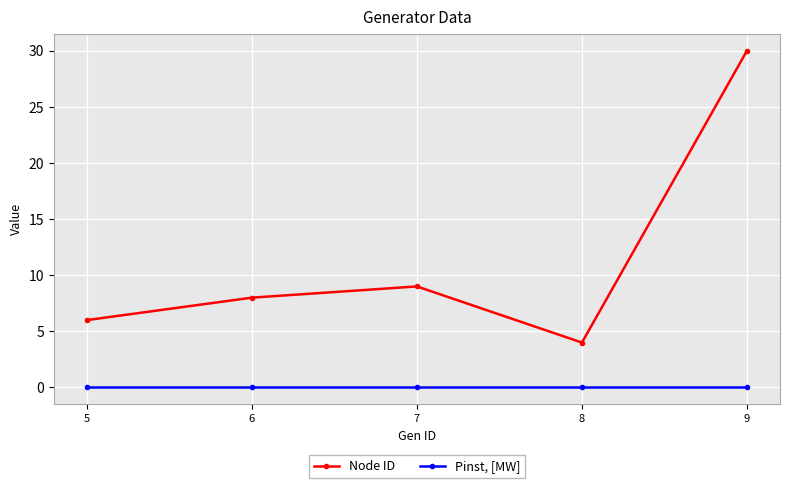

Rank the series at 9 from highest to lowest value.

Node ID, Pinst, [MW]